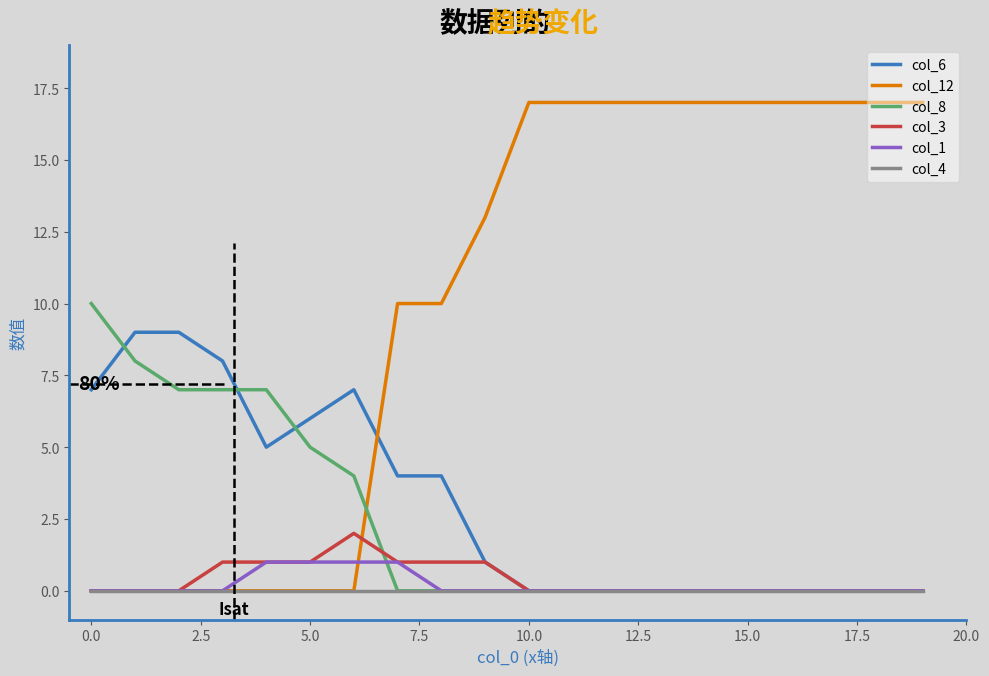

True or false: col_8 and col_12 cross at least once.

True